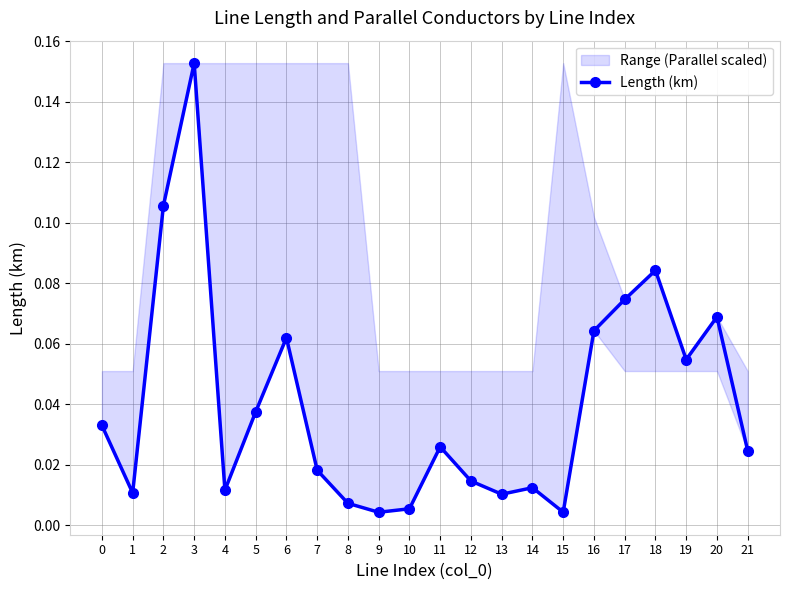

Reading left to right, extract all data points from this chart.

0.0	0.0	0.1	0.2	0.0	0.0	0.1	0.0	0.0	0.0	0.0	0.0	0.0	0.0	0.0	0.0	0.1	0.1	0.1	0.1	0.1	0.0